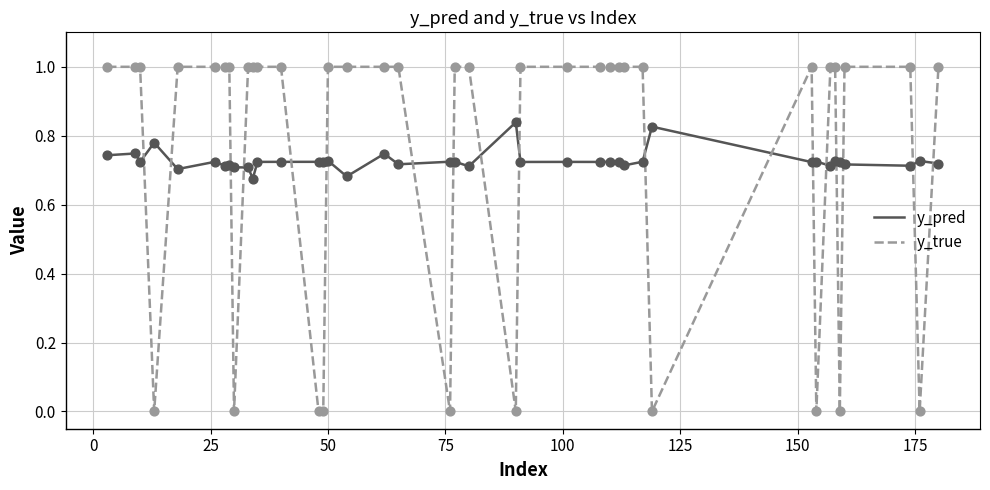

What are all the series names shown in the legend?

y_pred, y_true